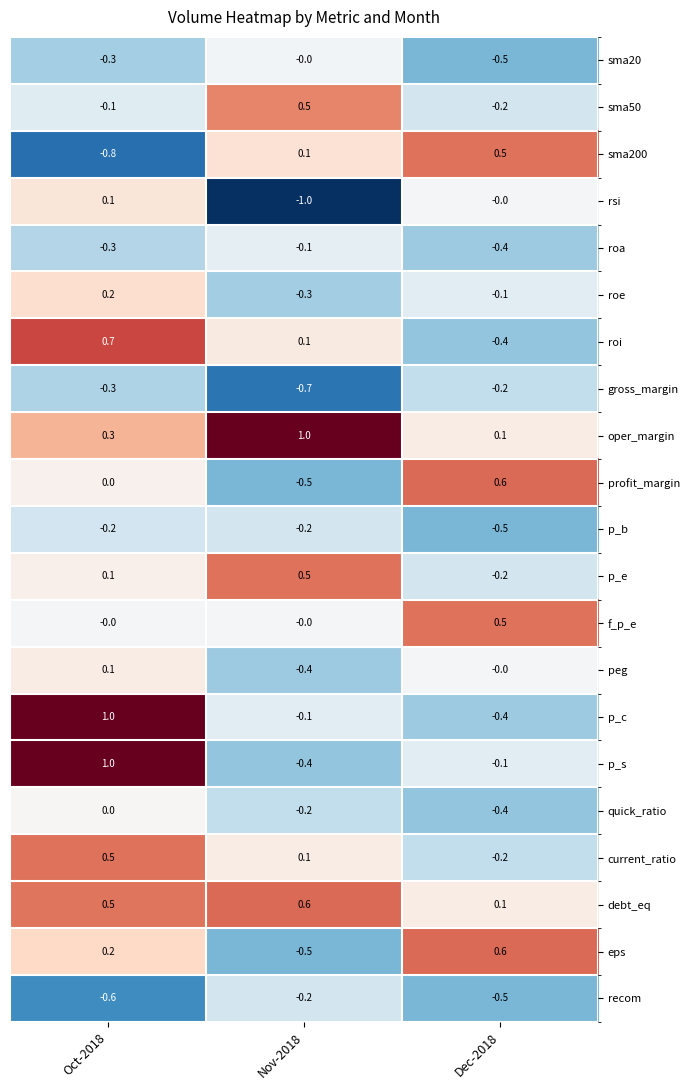

Is the value of current_ratio at Dec-2018 greater than the value of oper_margin at Nov-2018?

No